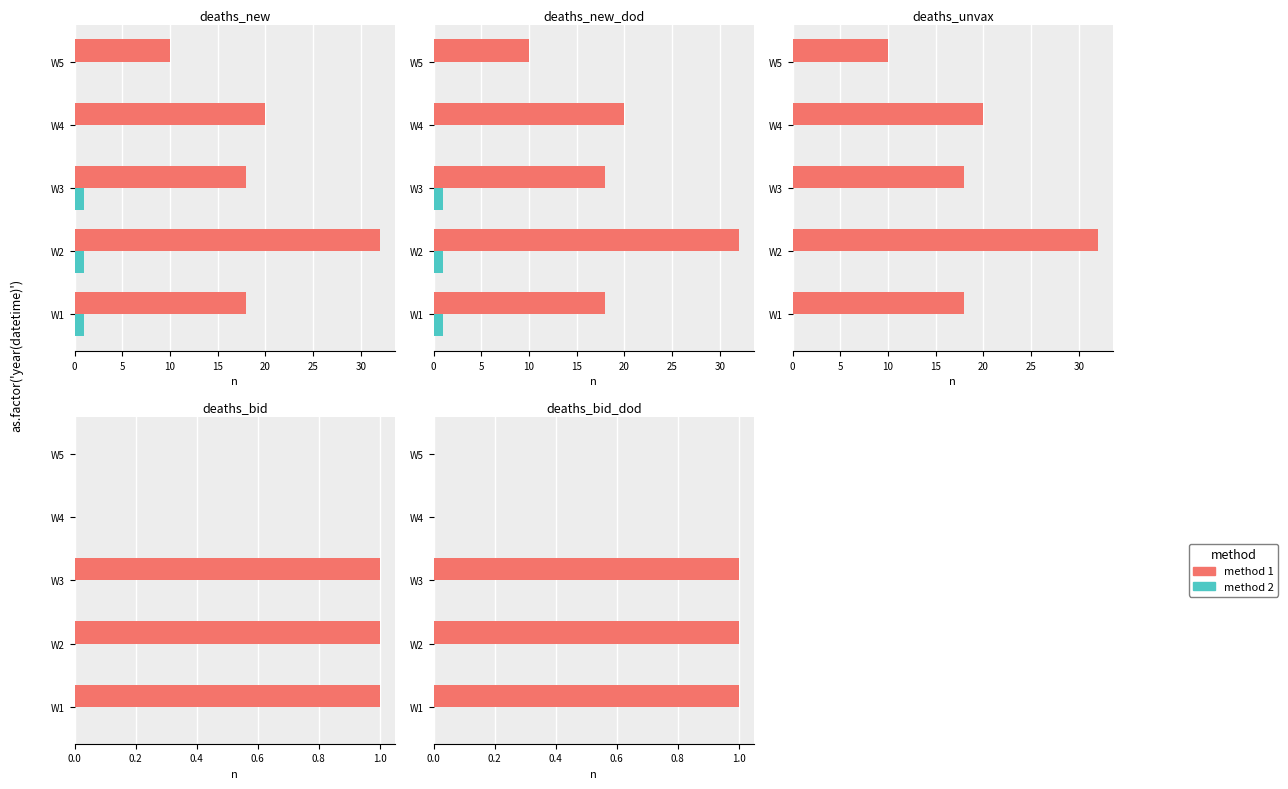

Is it true that method 1 equals 0.0 at W5?

True